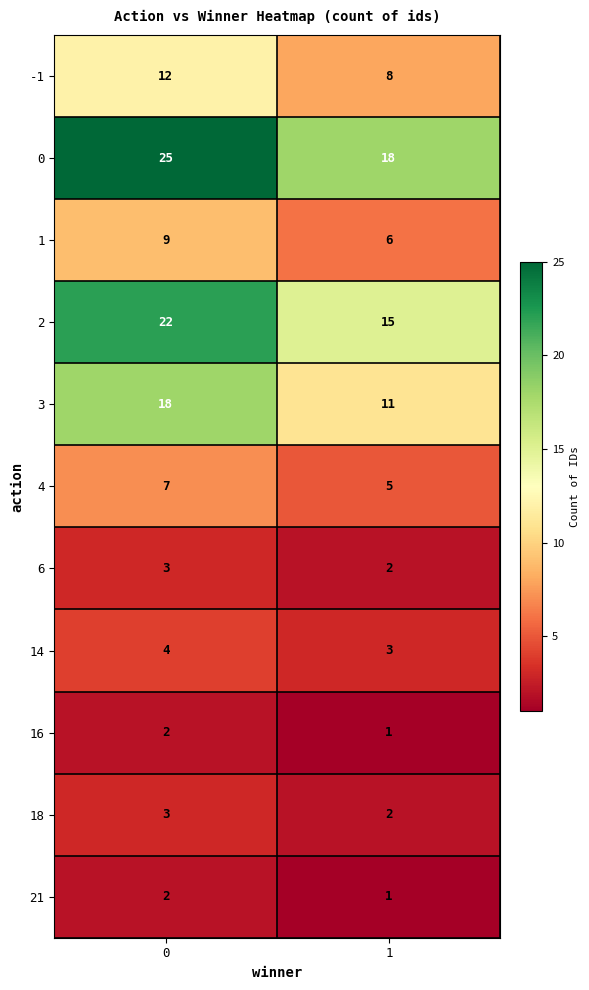

What is the difference between the highest and lowest values at 0?

23